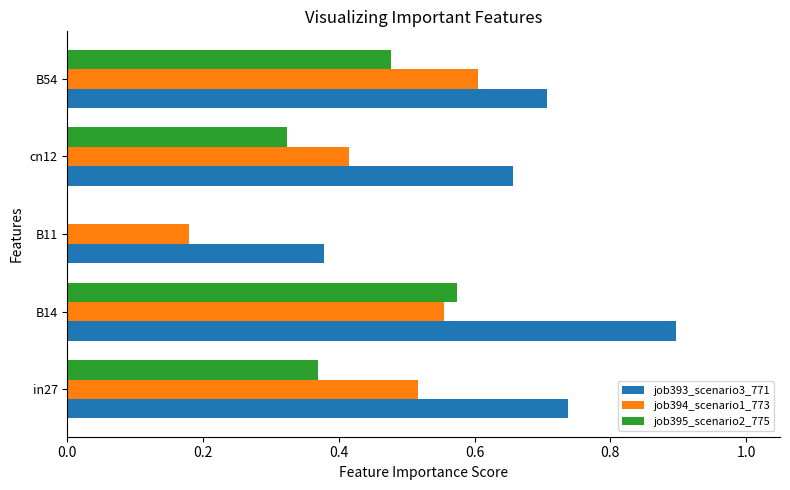

How many job395_scenario2_775 values are between 0 and 1?

5